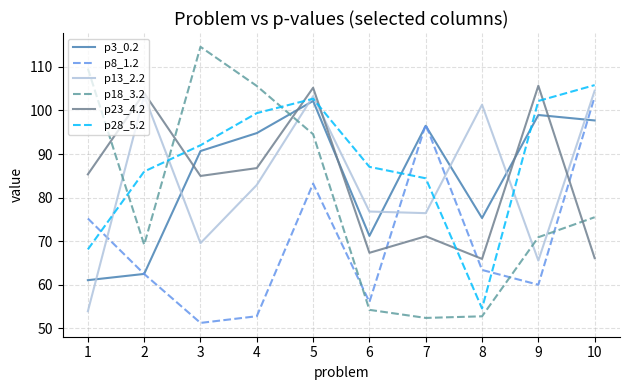

In p23_4.2, how many points are higher than both neighbors (excluding endpoints)?

4